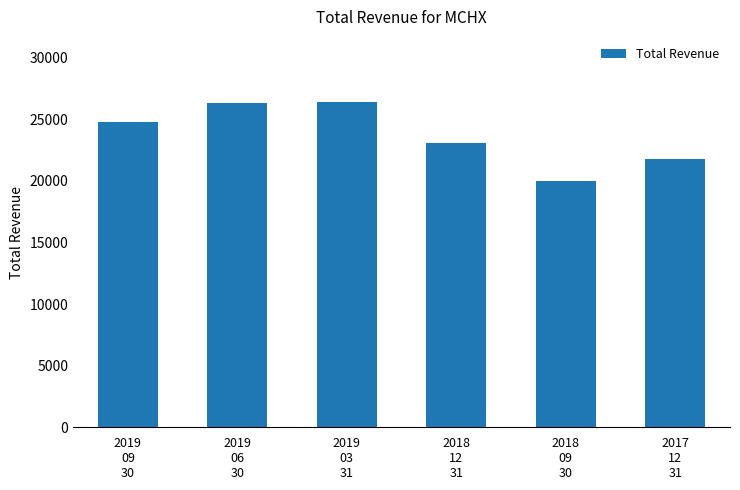

The chart shows a value of 26300 at 2019
06
30. True or false?

True